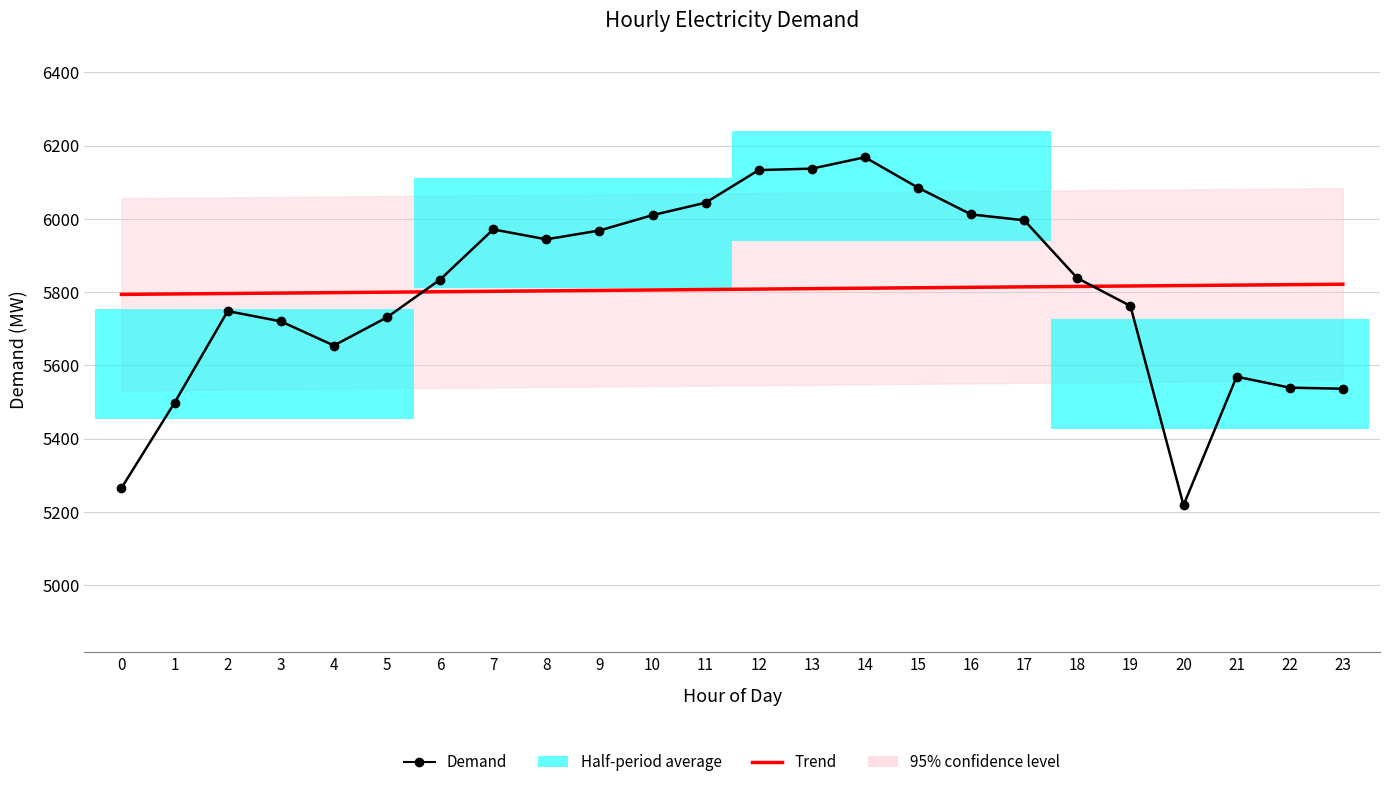

What is the total value across all series at 1?

11292.8